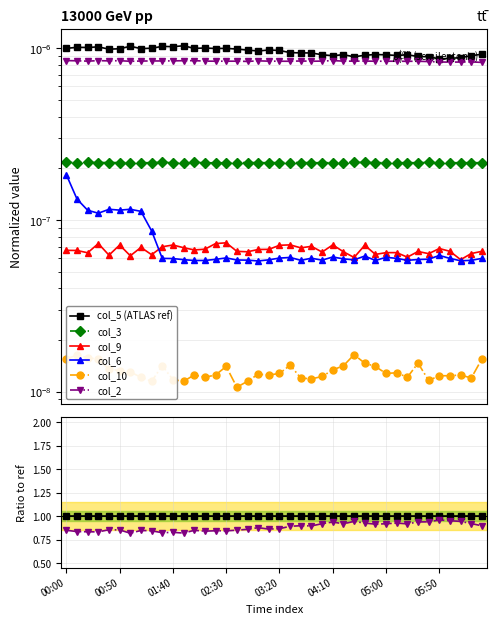

True or false: col_6 and col_9 cross at least once.

True